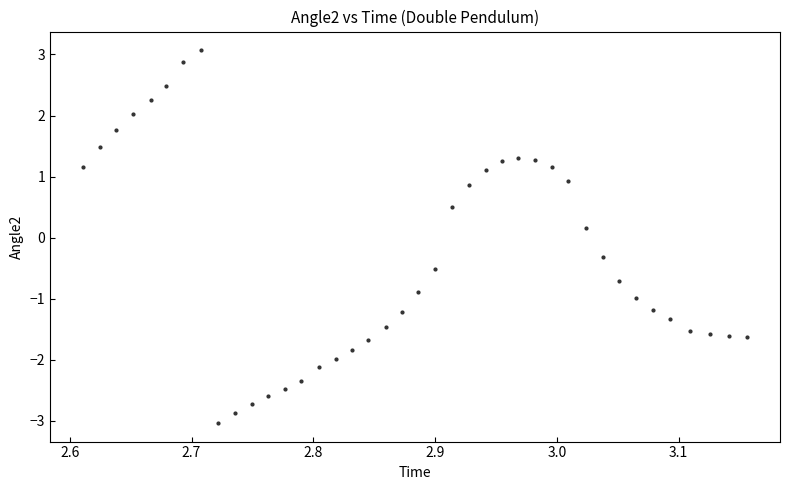

What is the range of Y values (max minus min)?

6.1